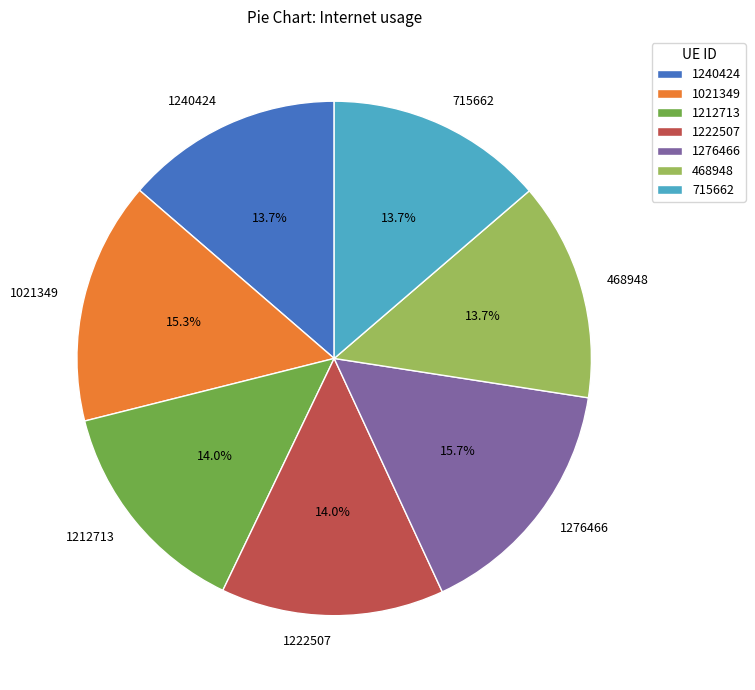

What is the ratio of the value at 1222507 to the value at 1276466?

0.9